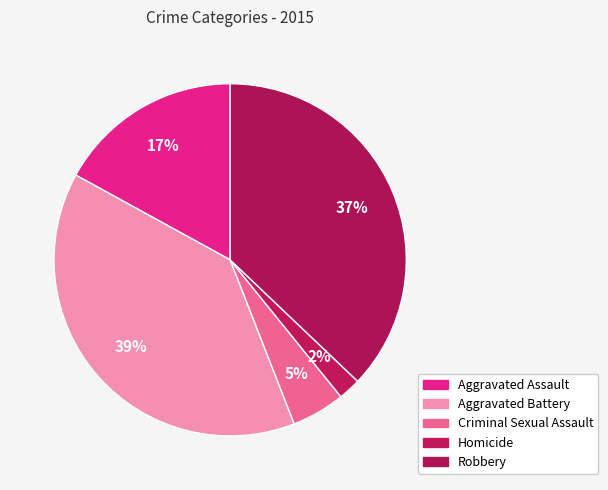

How many slices are in this pie chart?

5